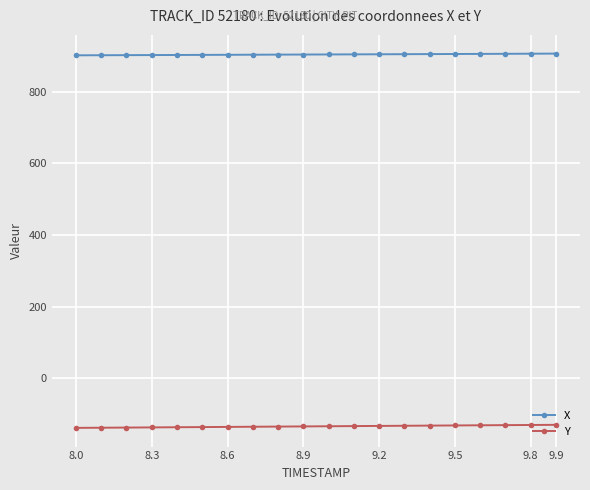

List the series in order of their overall mean, lowest first.

Y, X